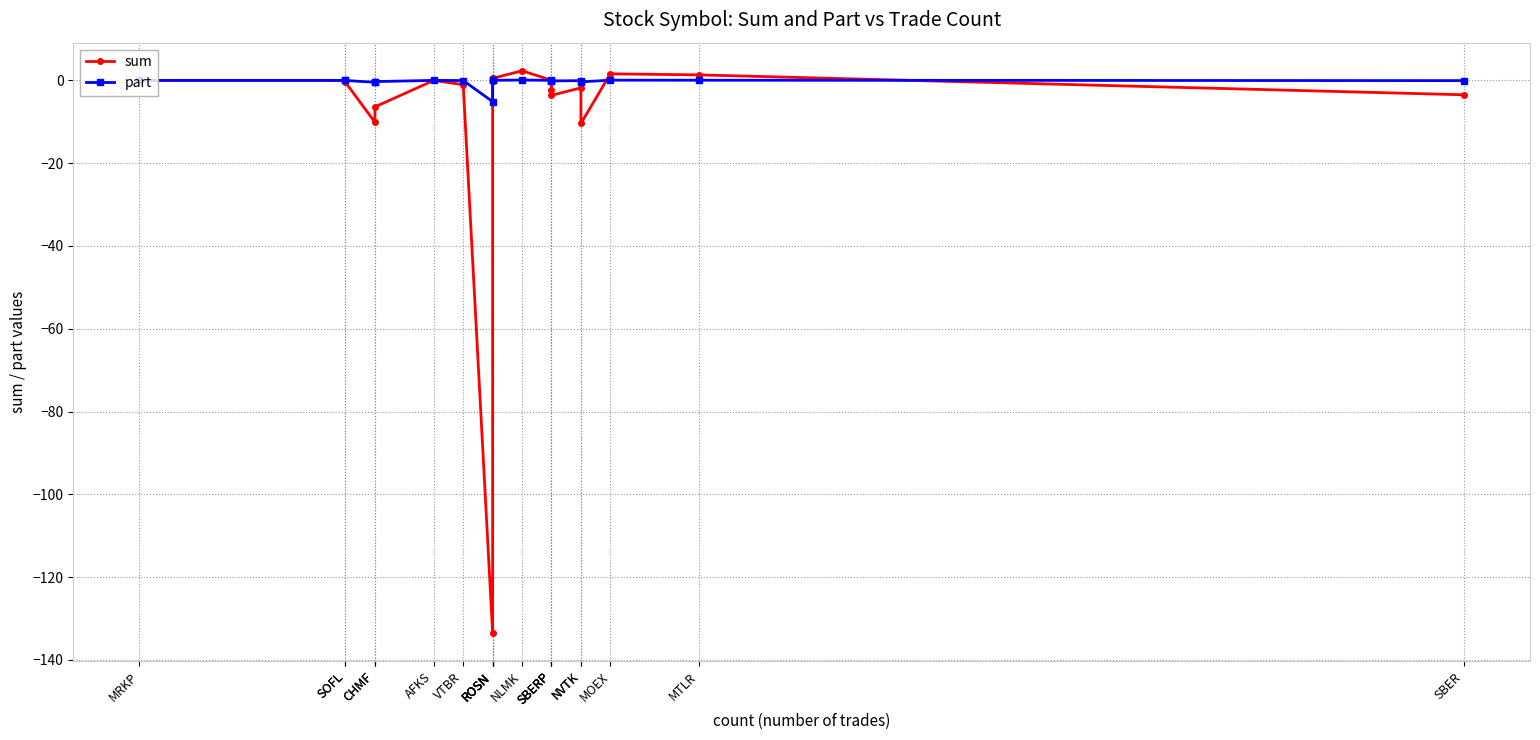

Count the number of categories in the chart.

20